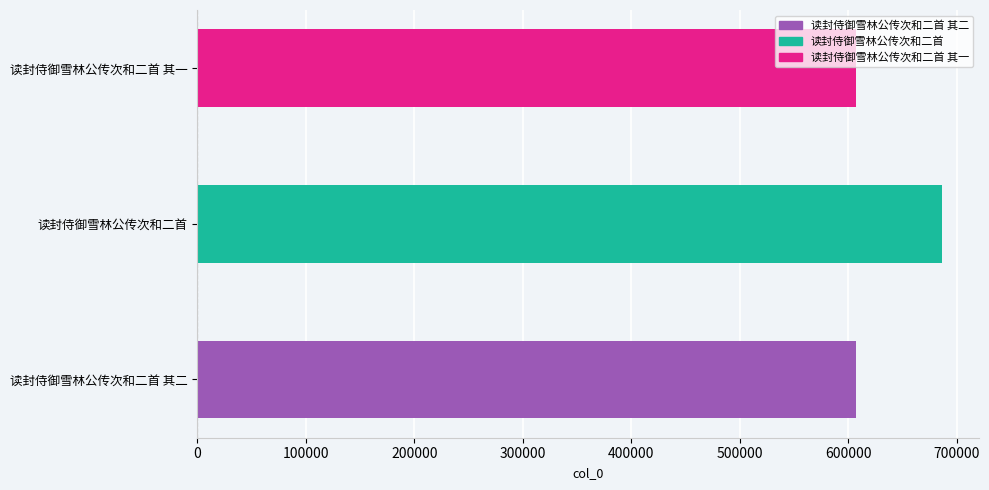

What is the change in value from 读封侍御雪林公传次和二首 其二 to 读封侍御雪林公传次和二首?

+79011